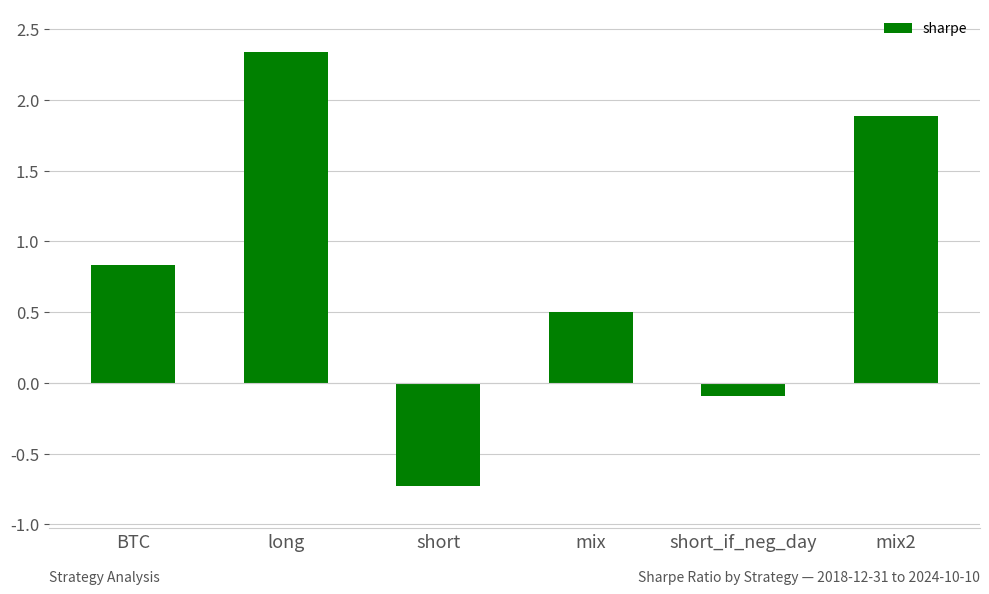

Where is the data nearest to the value 0?

short_if_neg_day